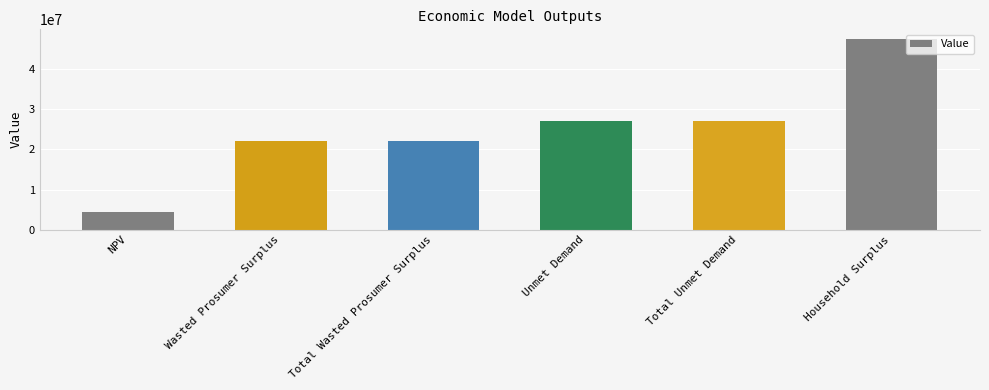

The chart shows a value of 10212937.9 at Unmet Demand. True or false?

False